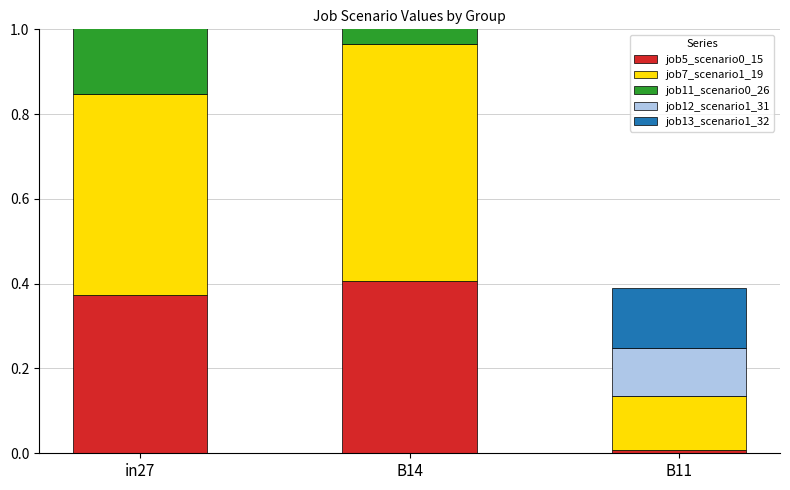

How many bars are there in total?

15